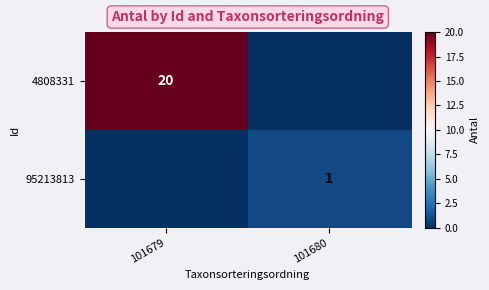

Count the number of data series in this chart.

2